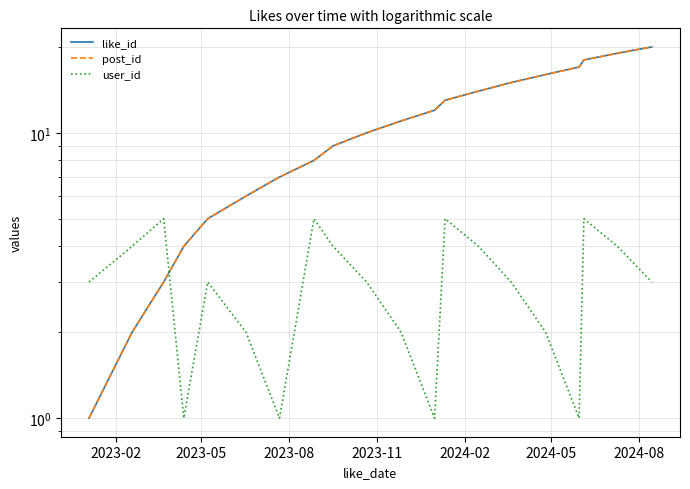

How many values in the like_id series exceed 11?

9